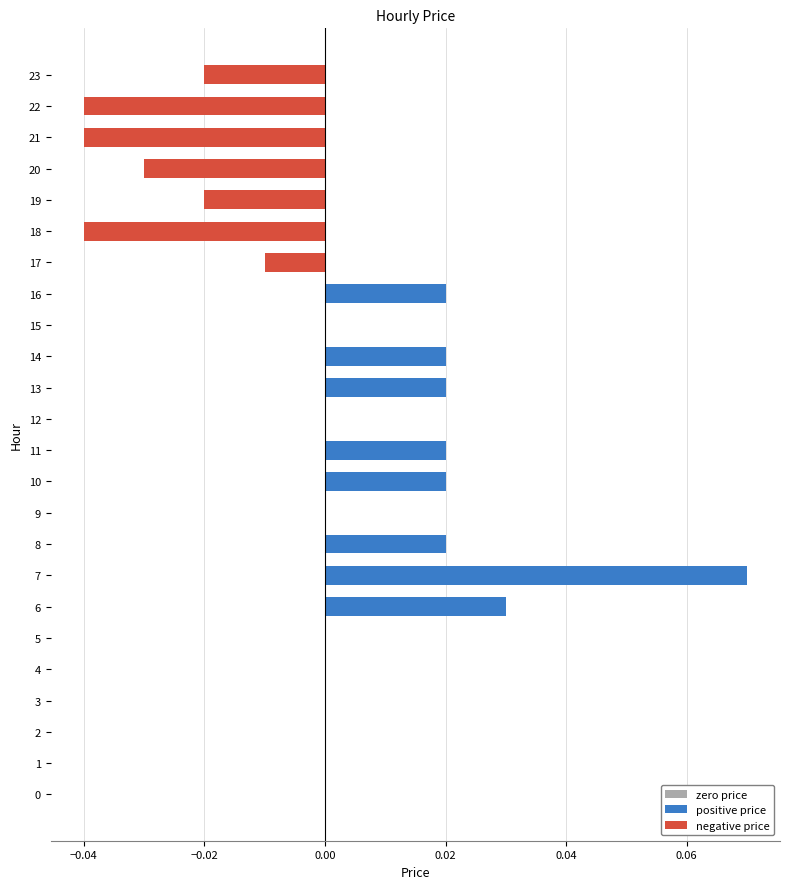

How many data points does each series have?

24